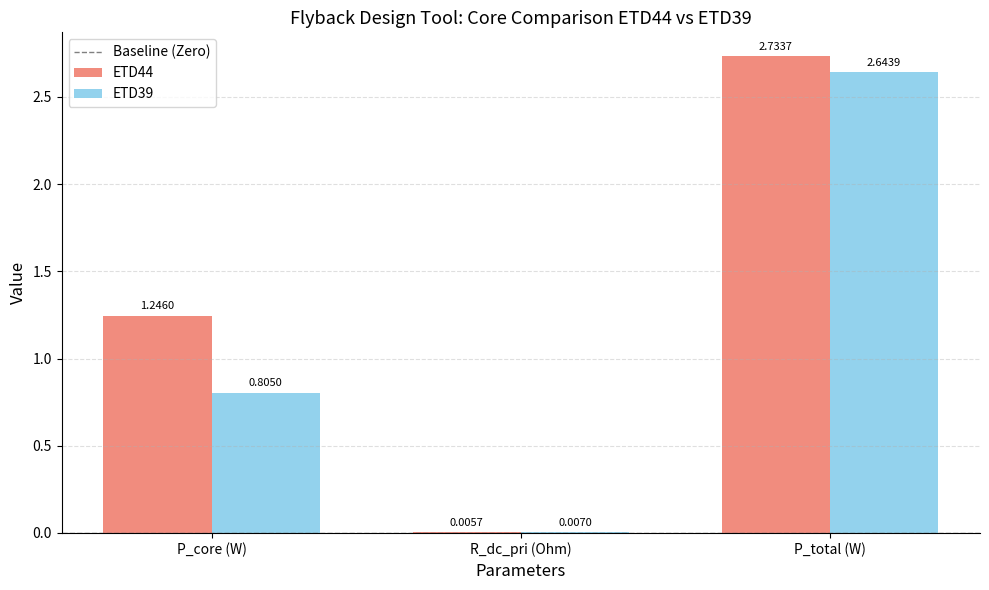

What is the sum of all ETD44 values?

4.0